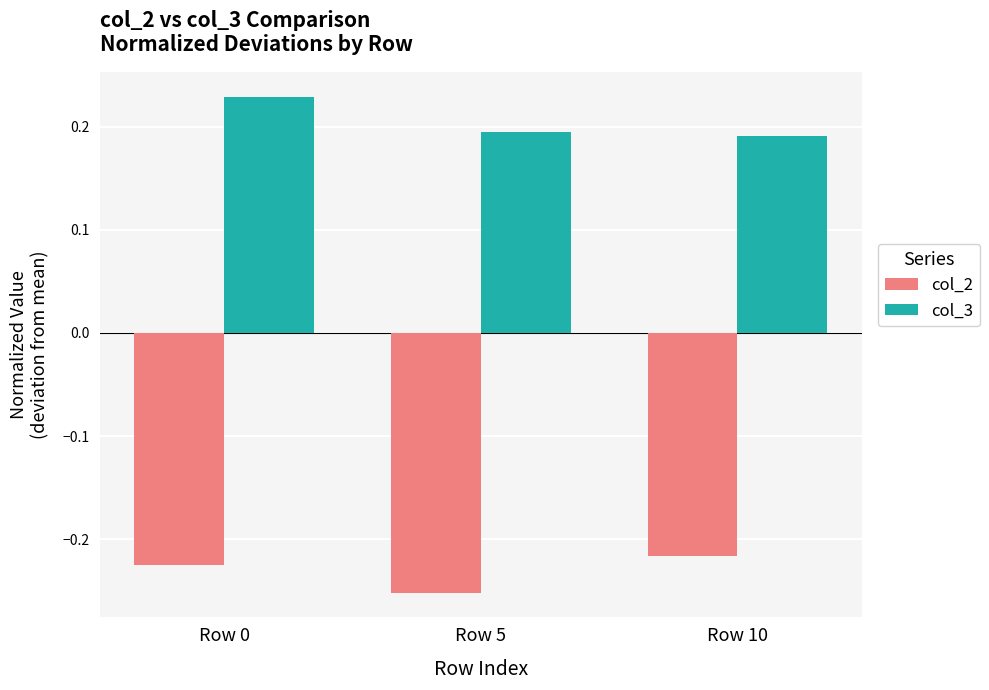

How many distinct data groups are displayed?

2